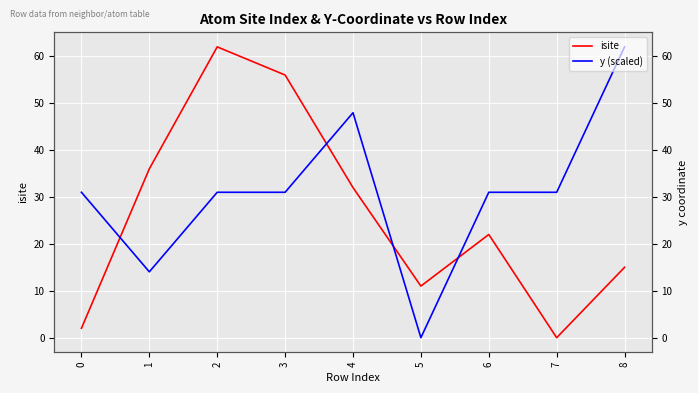

What is the maximum value shown in the chart?

62.0